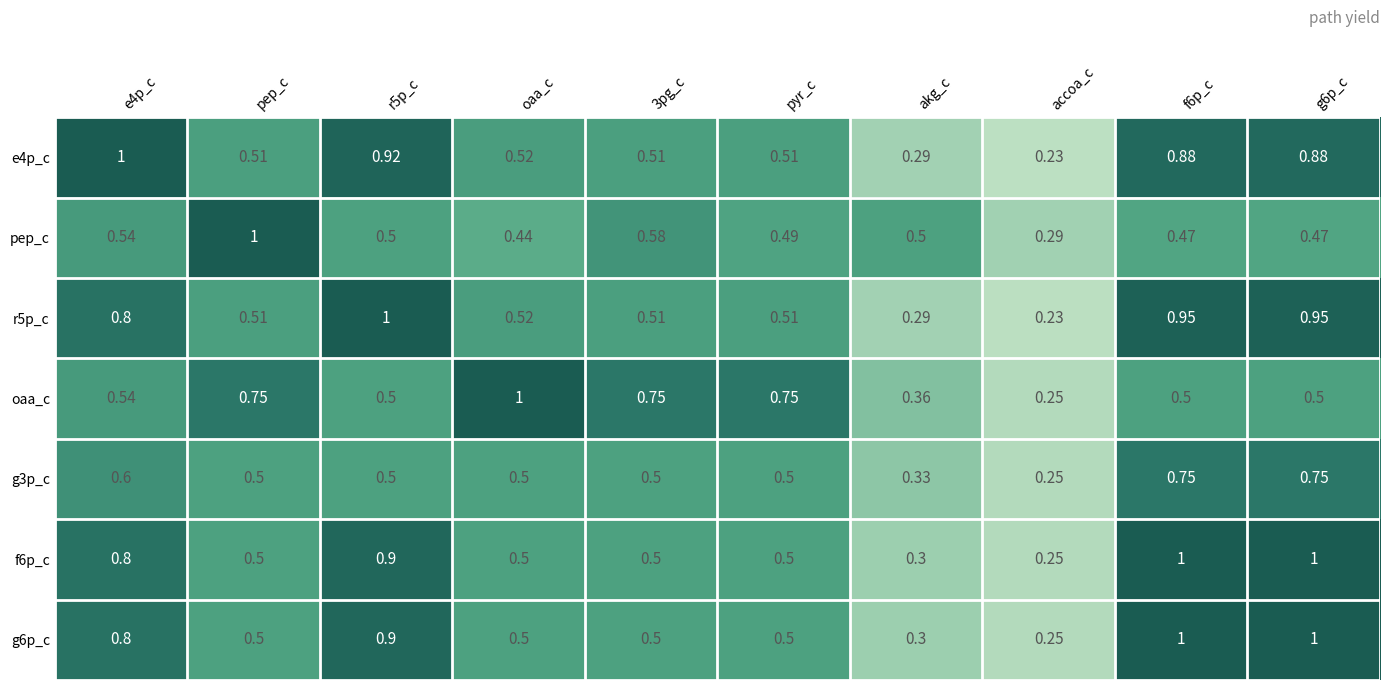

Where is pep_c nearest to the value 0?

accoa_c